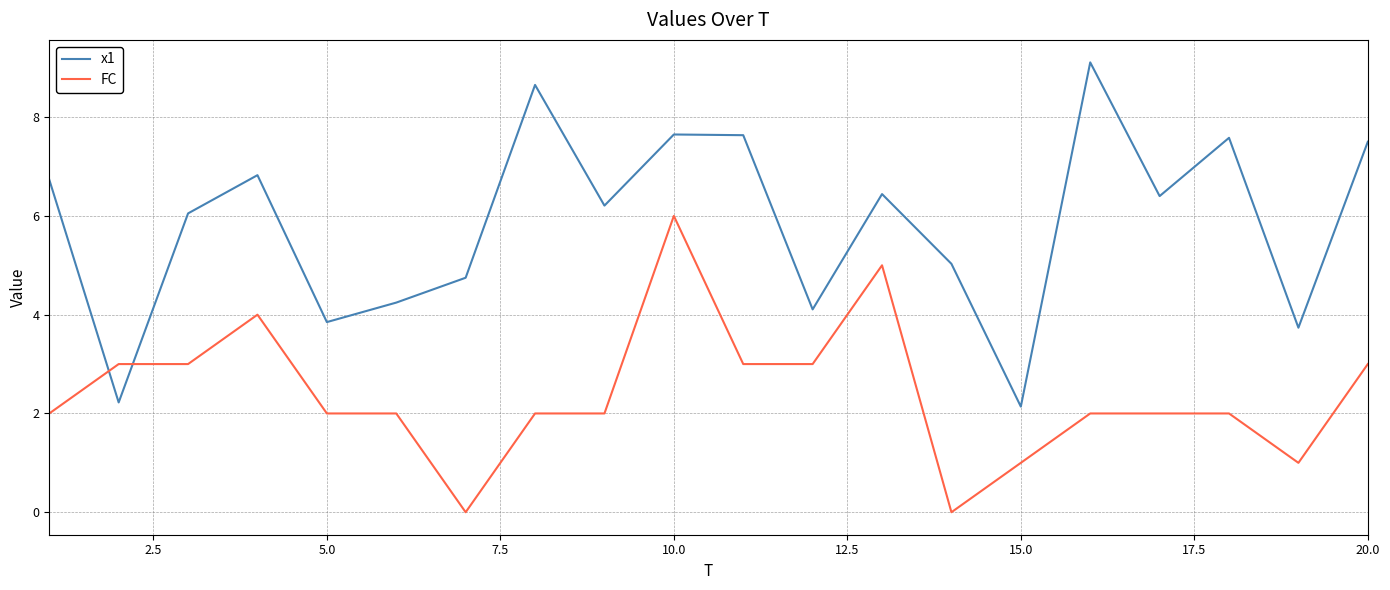

What is the difference between the maximum and minimum values in the x1 series?

7.0